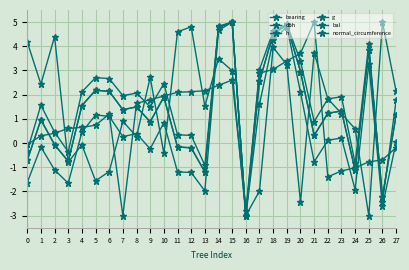

What is the difference between the maximum and minimum values in the bearing series?

8.0